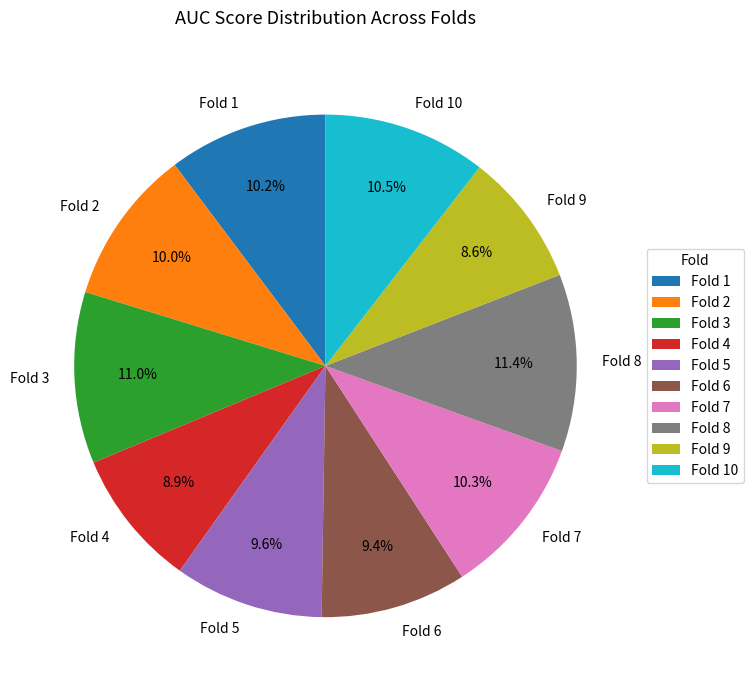

What portion of the pie excludes Fold 2?

90.0%